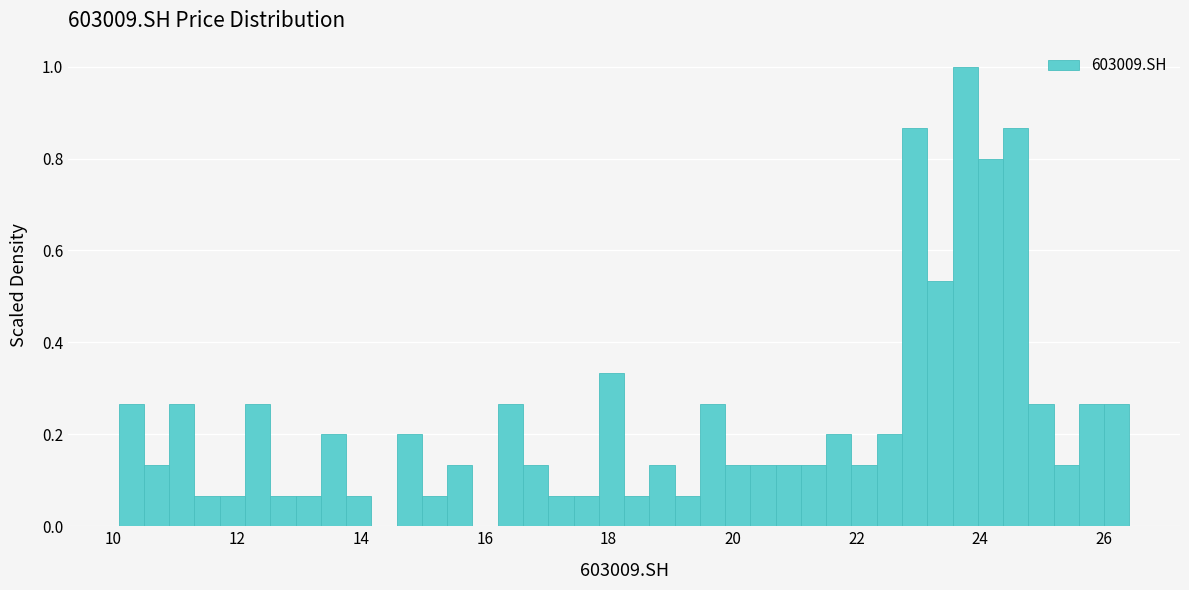

Around what value on the x-axis is the tallest bar? Give the approximate position of its centre, as read against the axis.

23.8